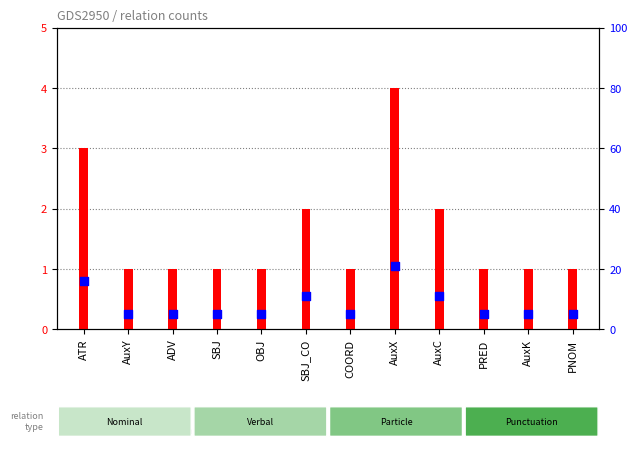

What is the total value across all series at SBJ?

6